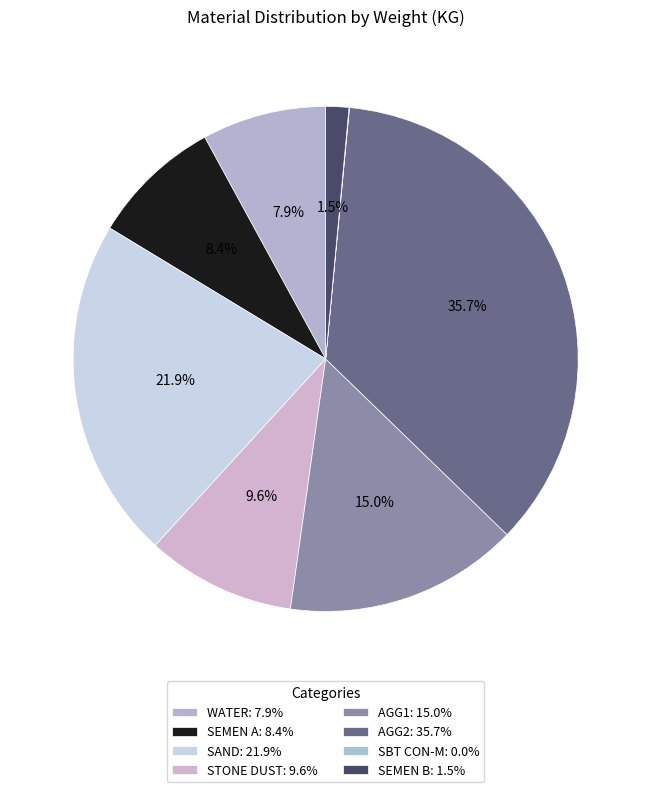

Is it true that AGG1 is 15% of the pie?

True